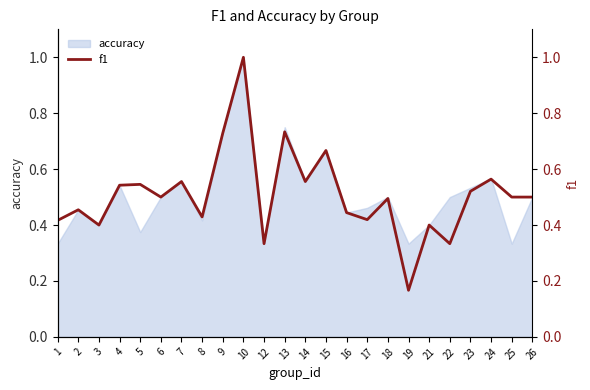

What is the change in value from 12 to 15?

+0.3